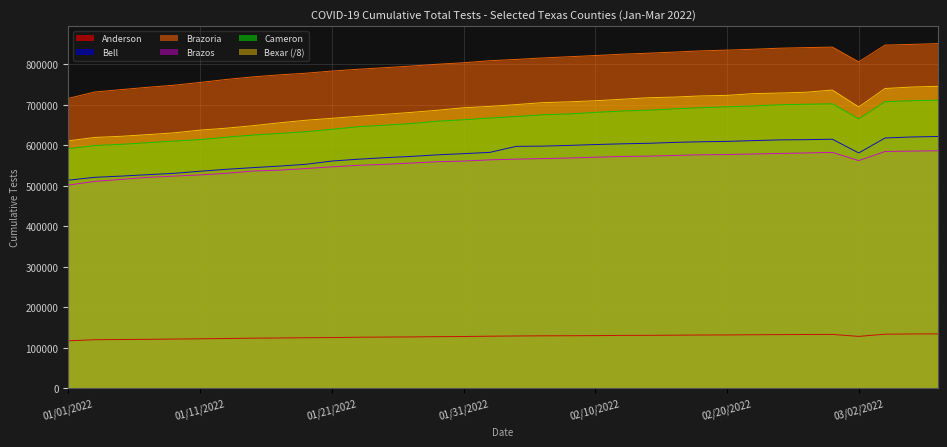

At which label does Brazos first exceed 564439?

02/04/2022